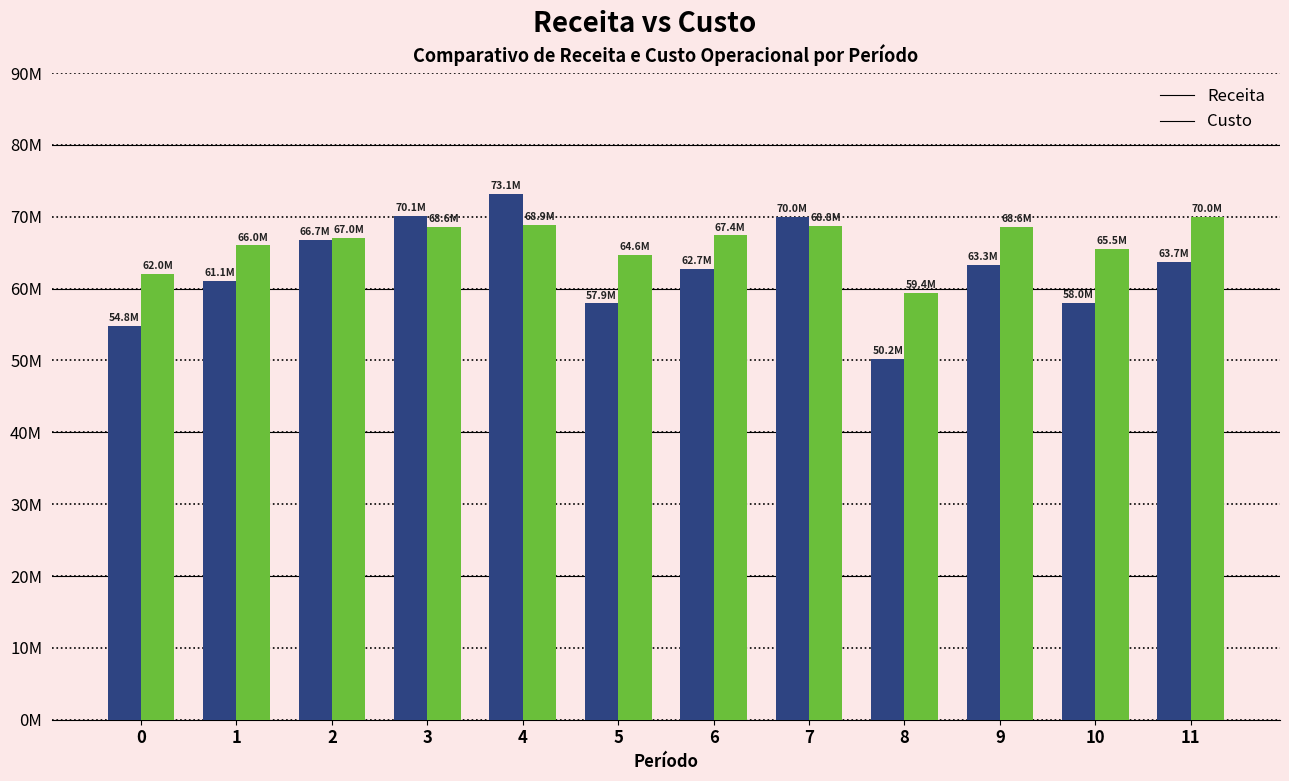

Are the bars grouped side by side (vs. stacked)?

Yes